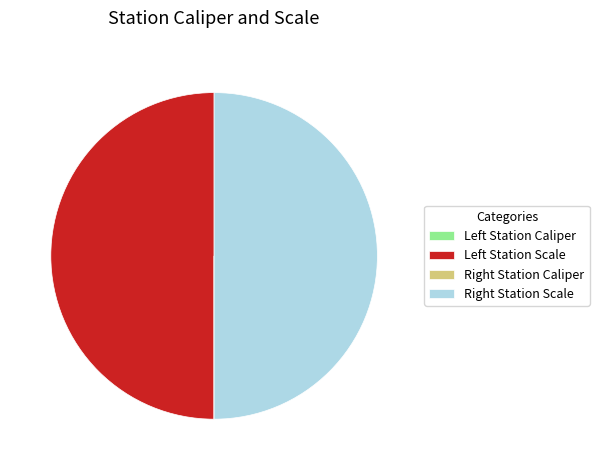

How many slices are in this pie chart?

4